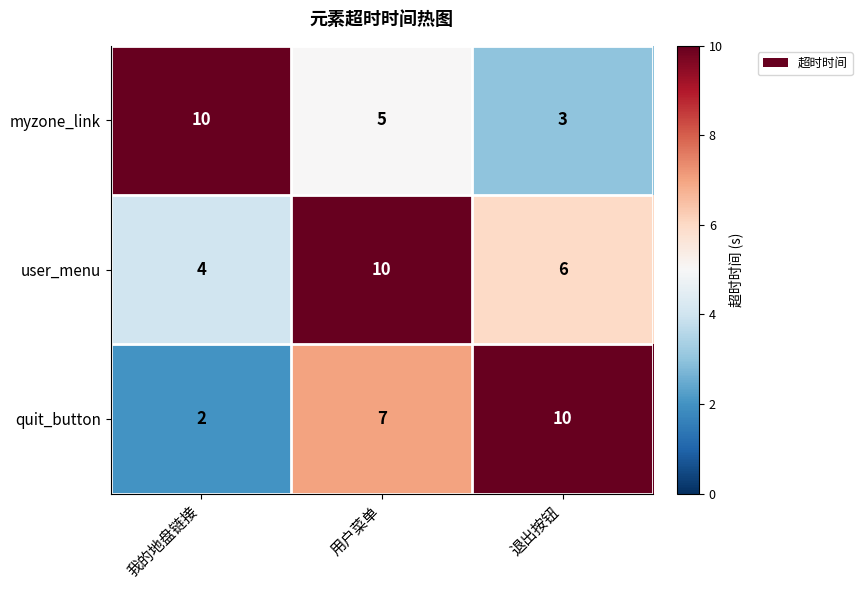

At which category is the sum across all series the highest?

用户菜单